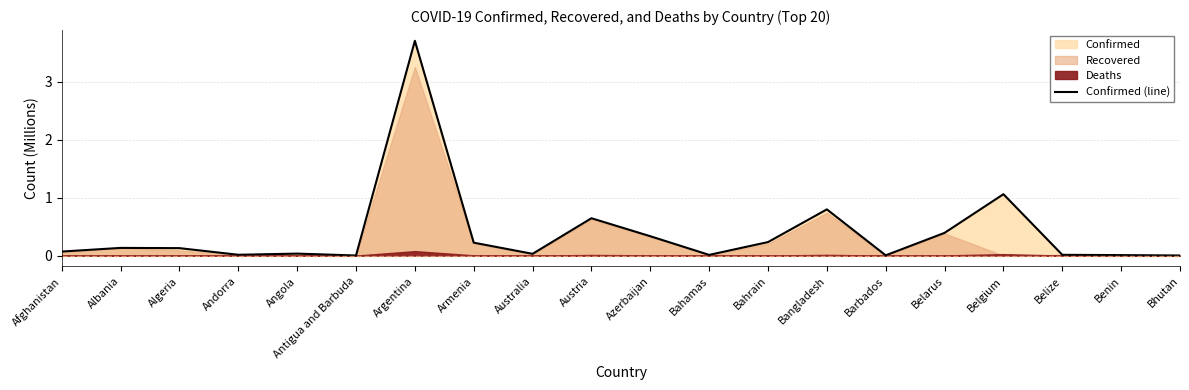

Where is Confirmed (line) nearest to the value 1?

Belgium